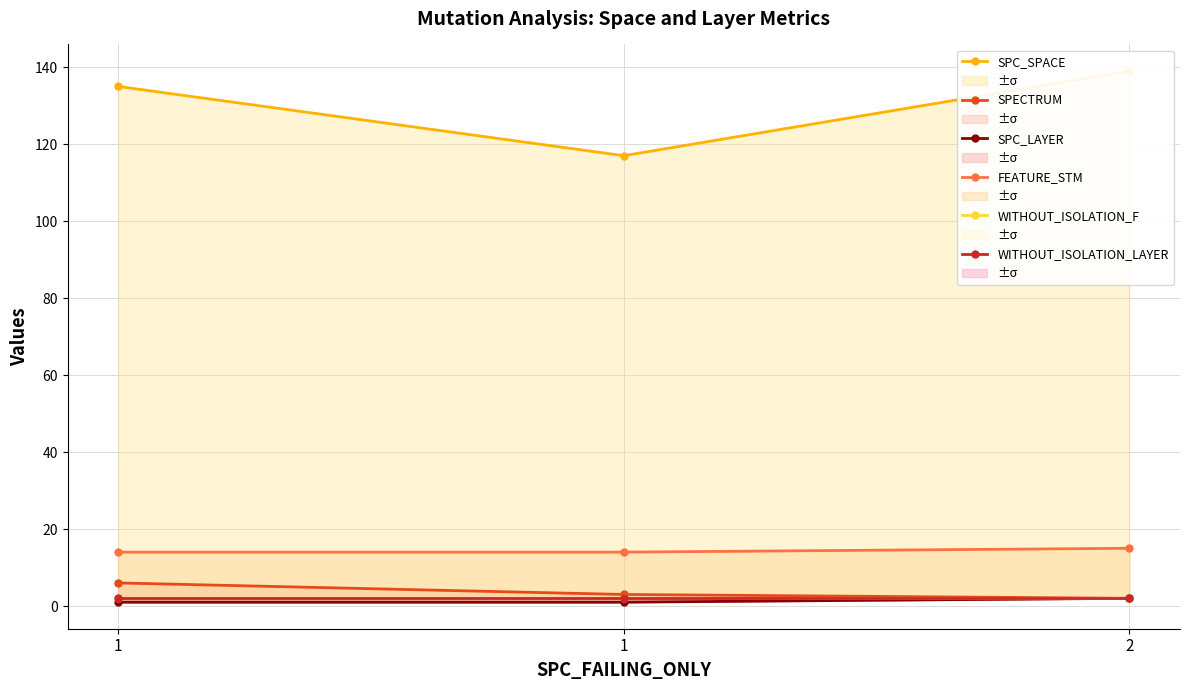

How many lines are shown in the chart?

6